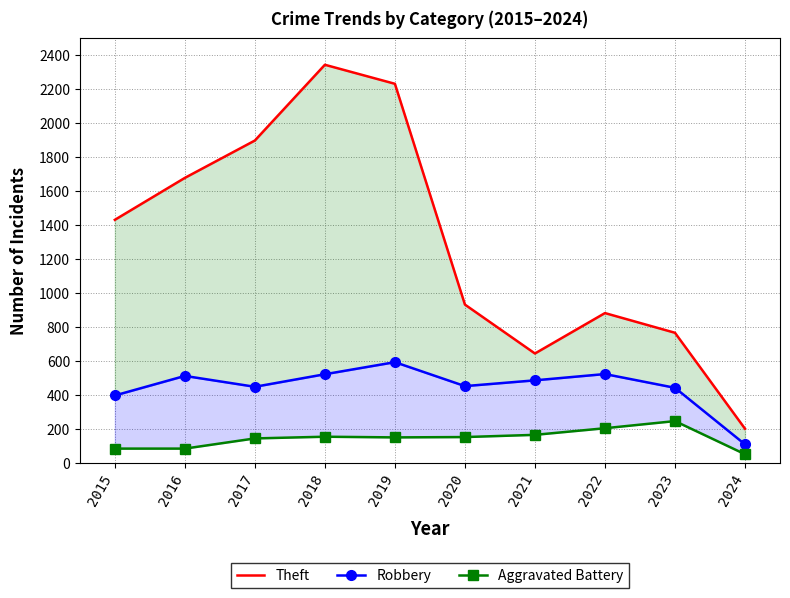

What is the sum of all Aggravated Battery values?

1414